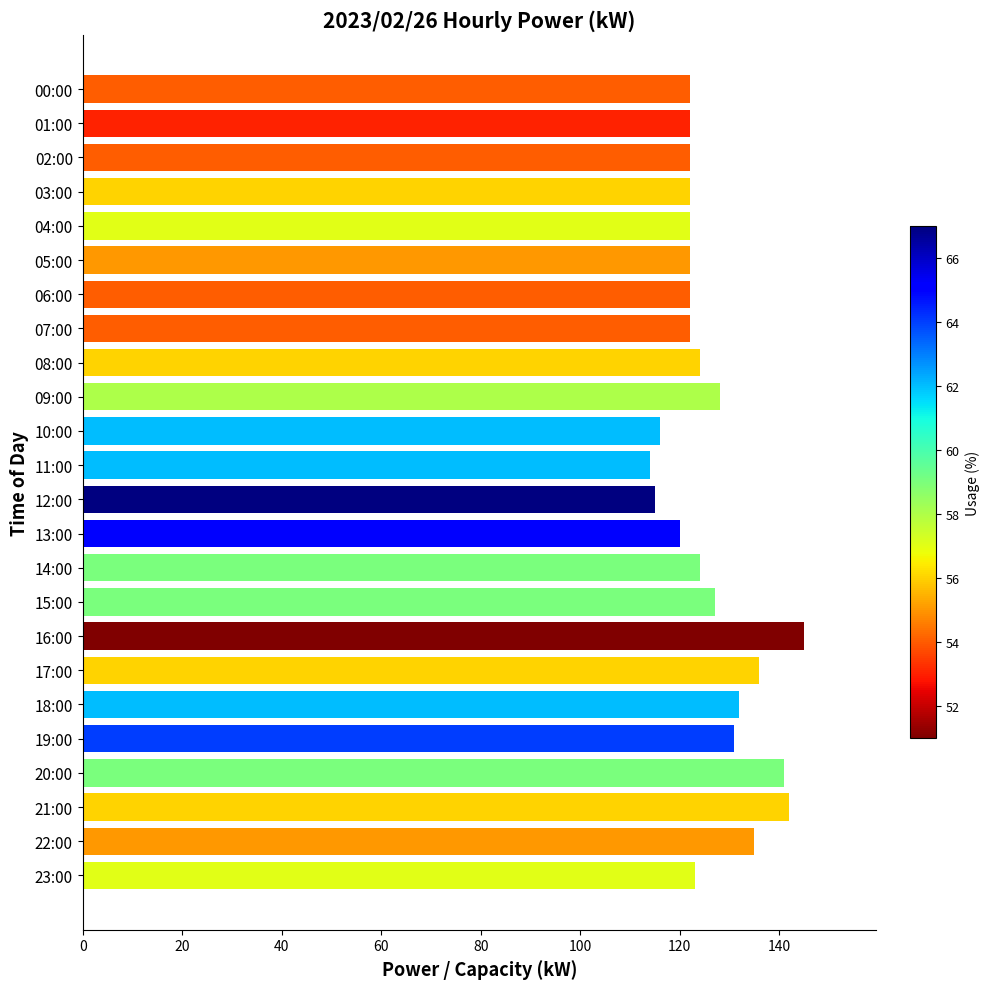

Which label corresponds to the largest value in the chart?

16:00